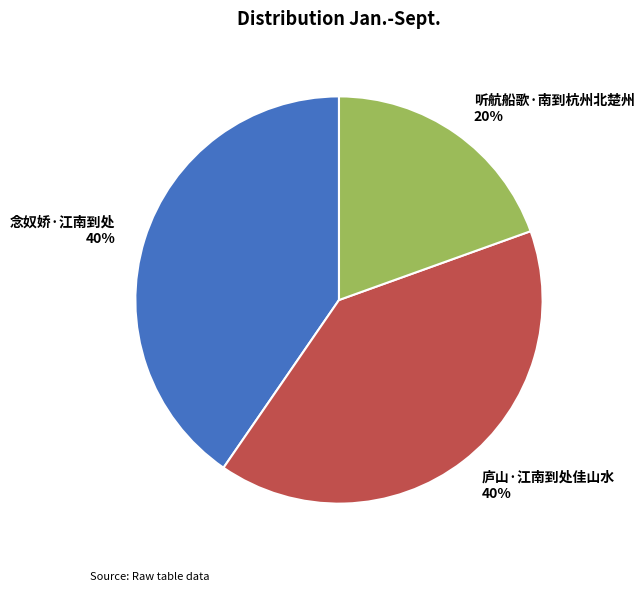

How many slices are in this pie chart?

3